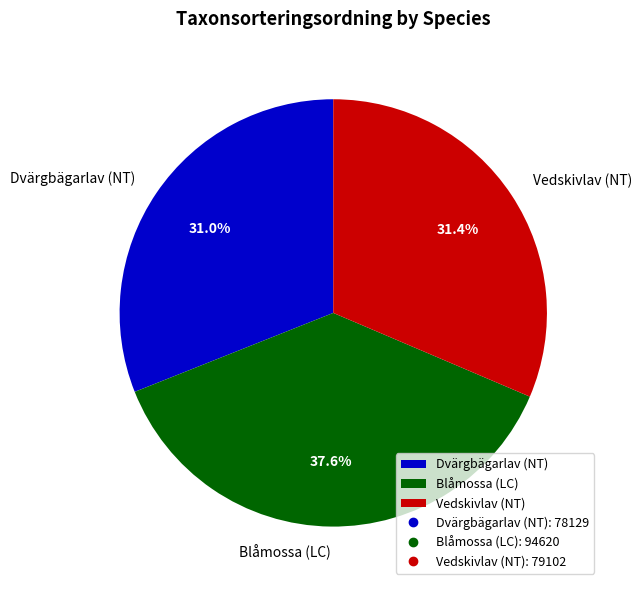

Which category has the biggest portion of the pie?

Blåmossa (LC)